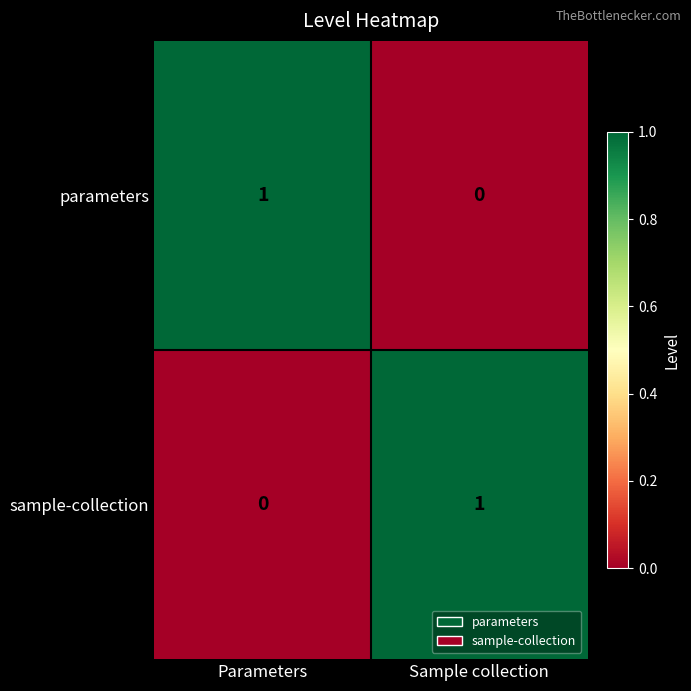

True or false: parameters has a value of 1 at Parameters.

True